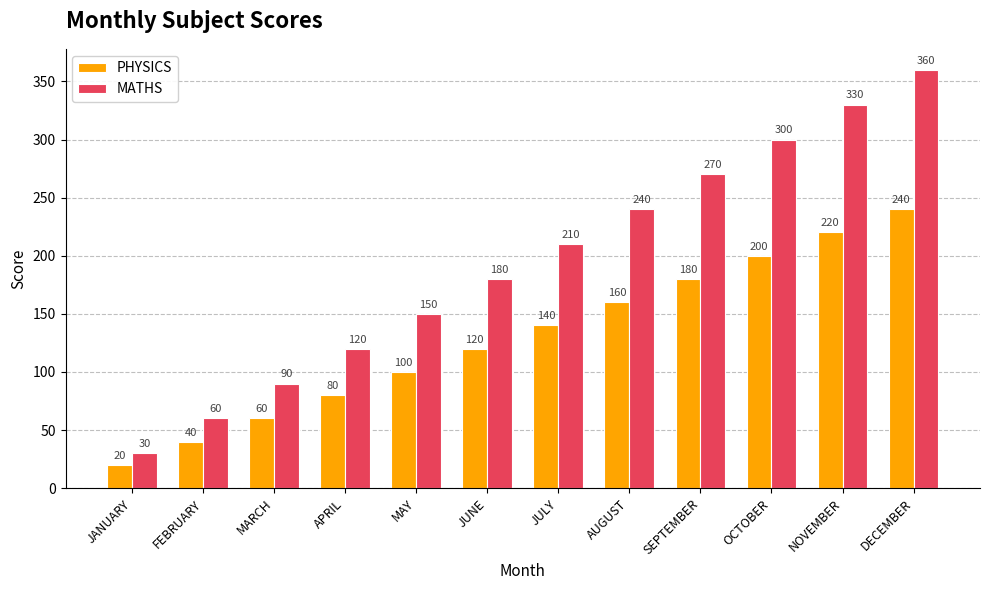

Is the value of PHYSICS at FEBRUARY greater than the value of MATHS at JUNE?

No